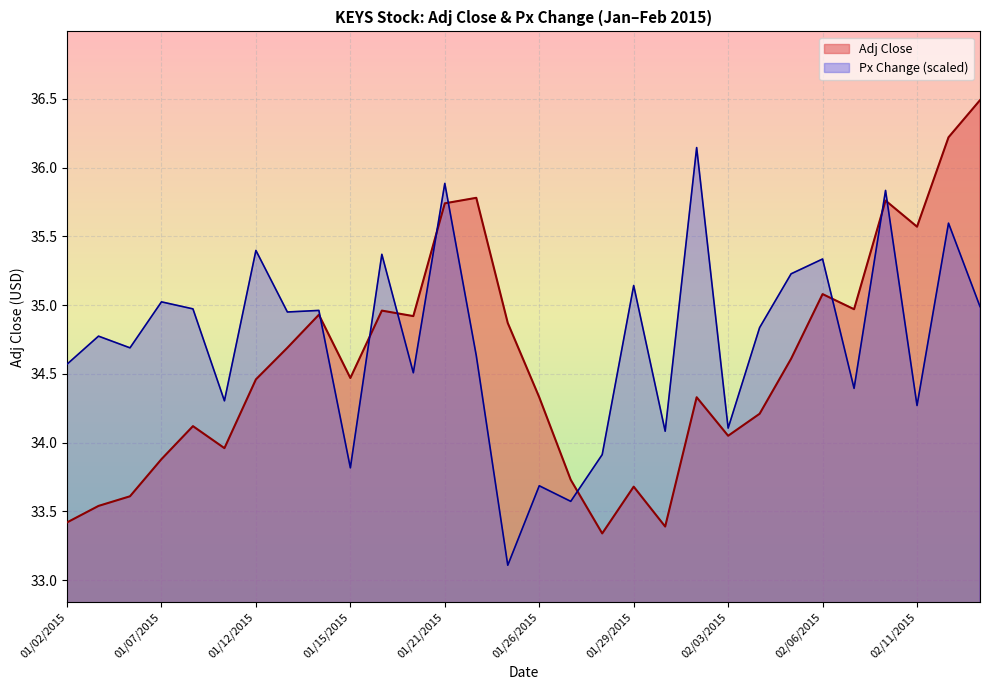

Reading right to left, extract all data points from this chart.

Adj Close: 36.5	36.2	35.6	35.8	35.0	35.1	34.6	34.2	34.0	34.3	33.4	33.7	33.3	33.7	34.3	34.9	35.8	35.7	34.9	35.0	34.5	34.9	34.7	34.5	34.0	34.1	33.9	33.6	33.5	33.4
Px Change: 35.0	35.6	34.3	35.8	34.4	35.3	35.2	34.8	34.1	36.1	34.1	35.1	33.9	33.6	33.7	33.1	34.6	35.9	34.5	35.4	33.8	35.0	34.9	35.4	34.3	35.0	35.0	34.7	34.8	34.6